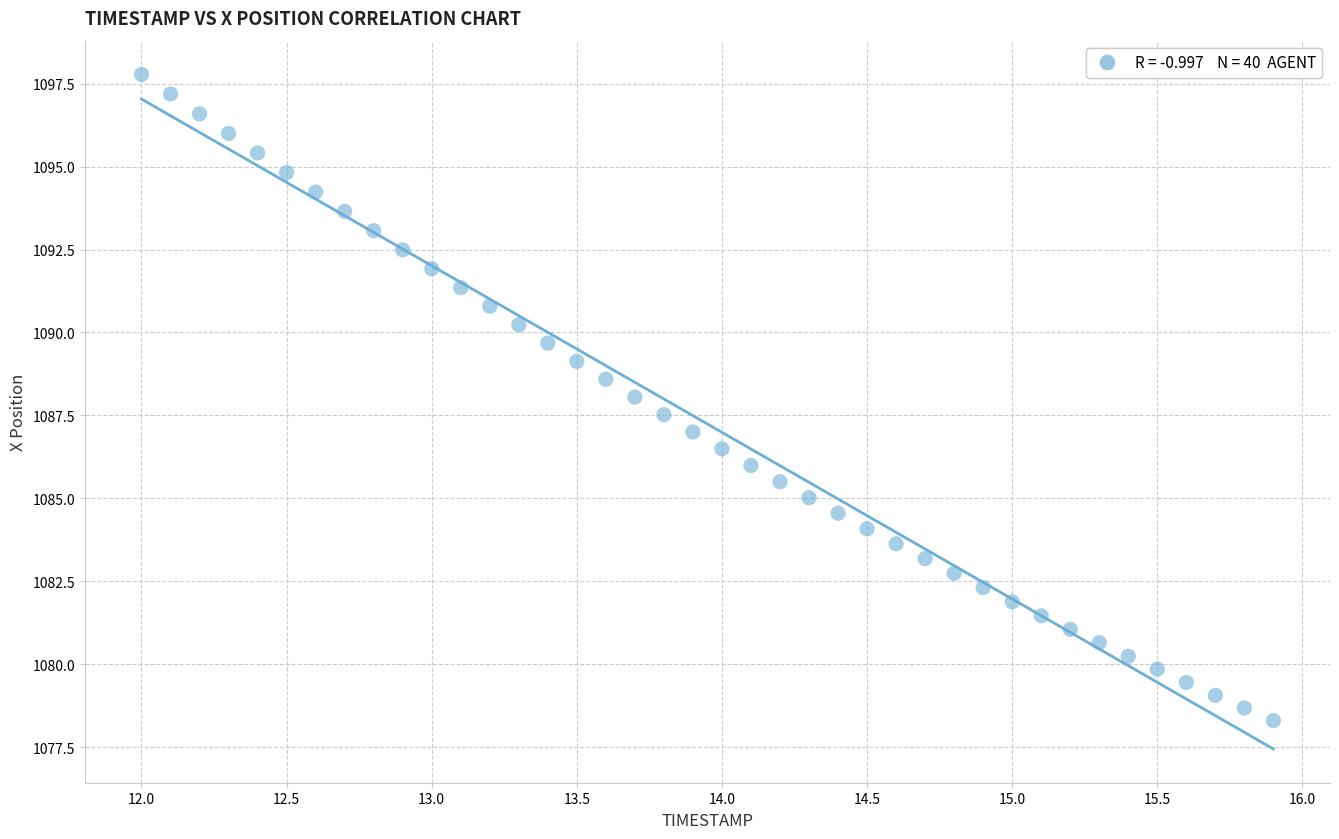

What is the range of X values (max minus min)?

3.9